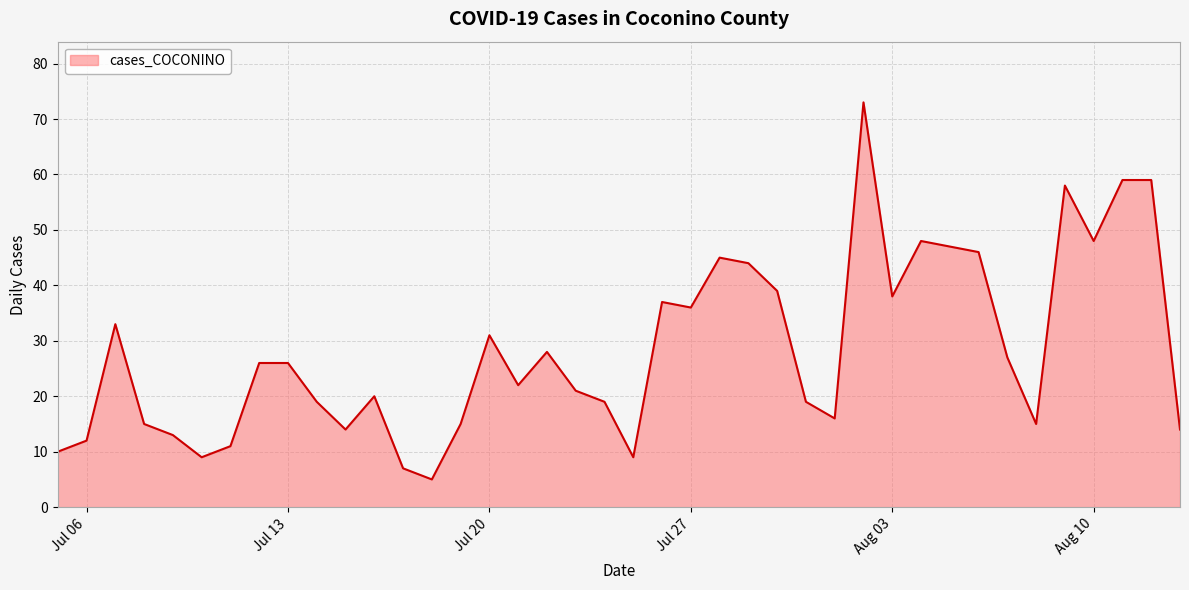

What is the difference between the maximum and minimum values?

68